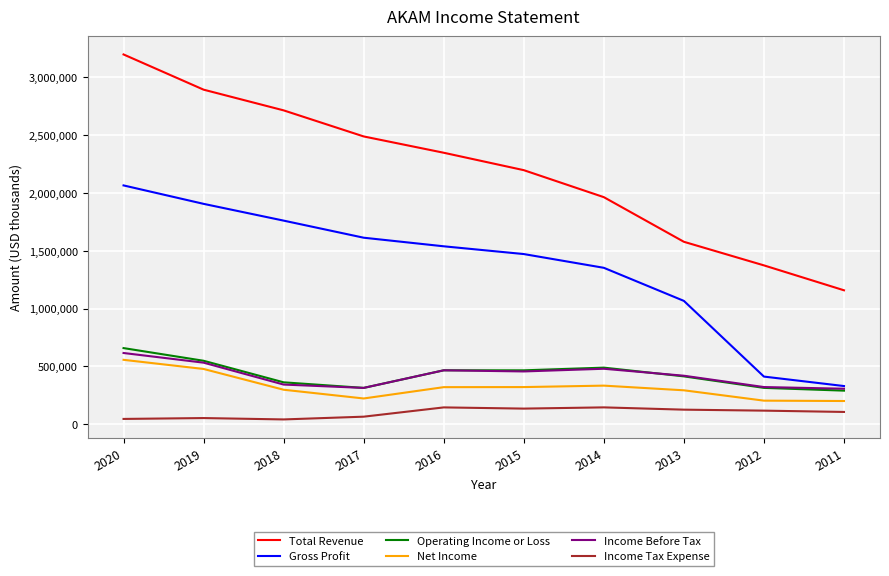

What are all the series names shown in the legend?

Total Revenue, Gross Profit, Operating Income or Loss, Net Income, Income Before Tax, Income Tax Expense